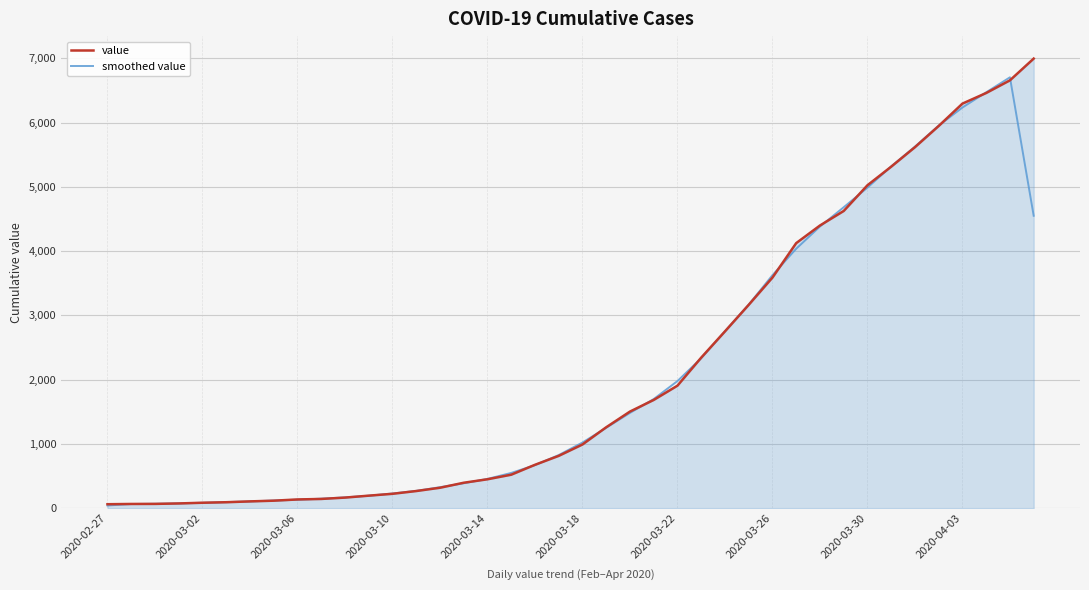

At how many categories does at least one series exceed 5863?

5